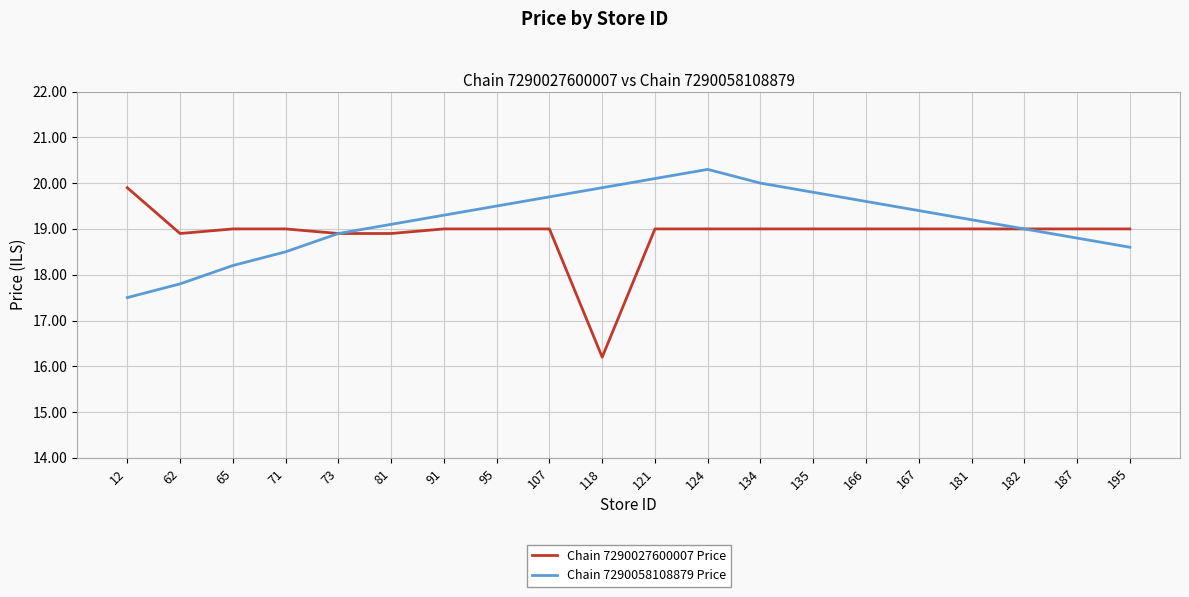

True or false: Chain 7290058108879 Price has more than 0 points higher than both neighbors.

True